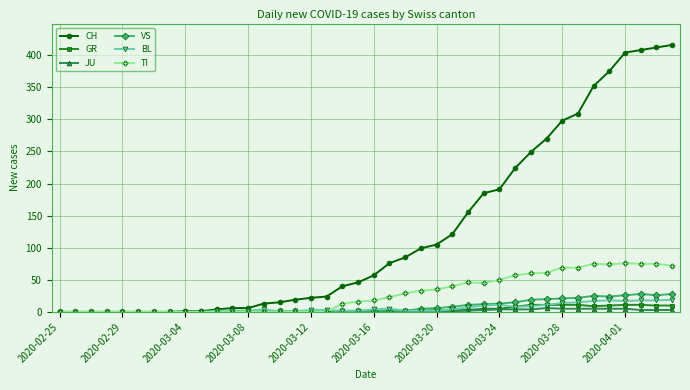

Which series has the largest range (max minus min)?

CH